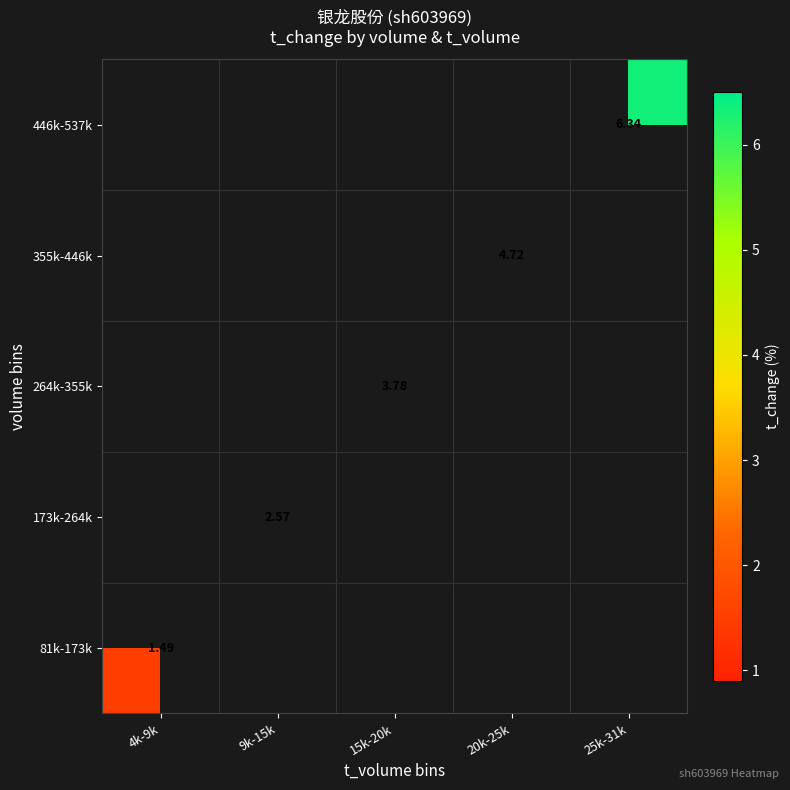

Between 4k-9k and 25k-31k, which is larger?

25k-31k